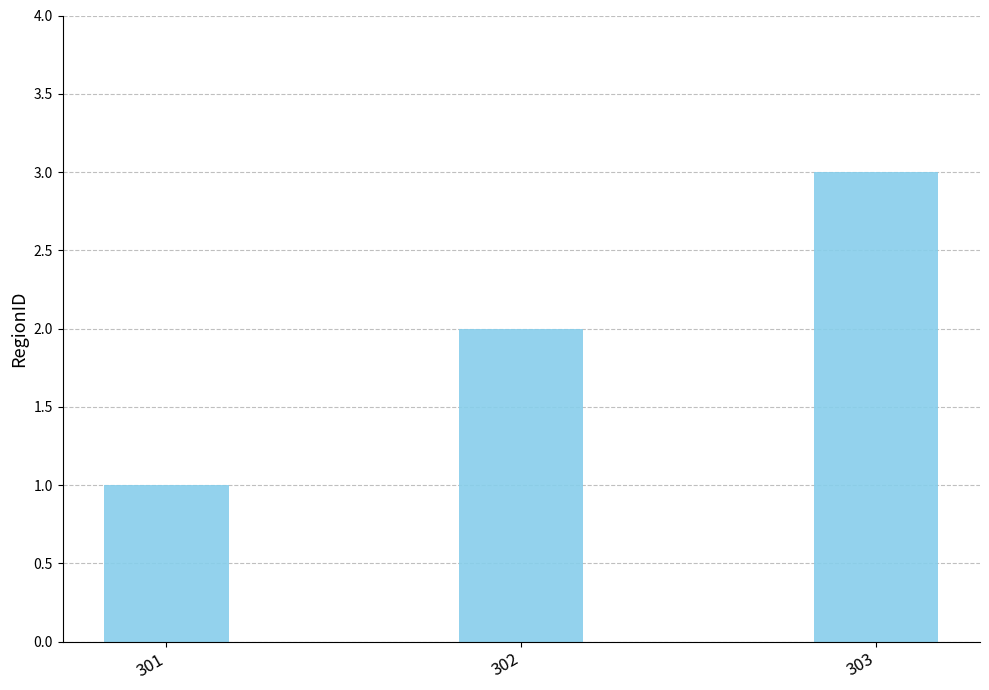

What is the value of the 3rd bar from the left?

3